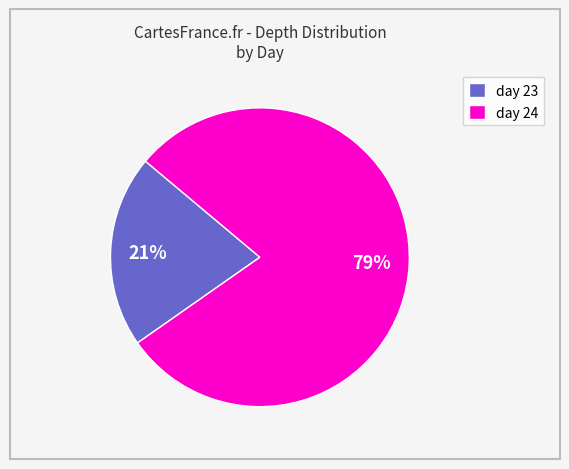

Is it true that day 24 is 90% of the pie?

False